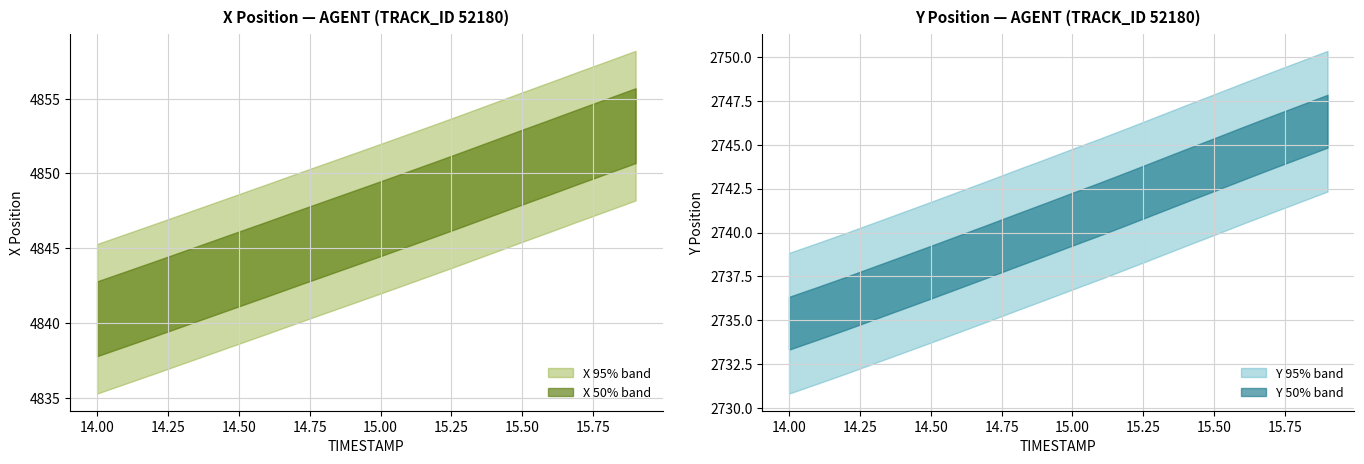

Which label corresponds to the largest value in the chart?

15.9